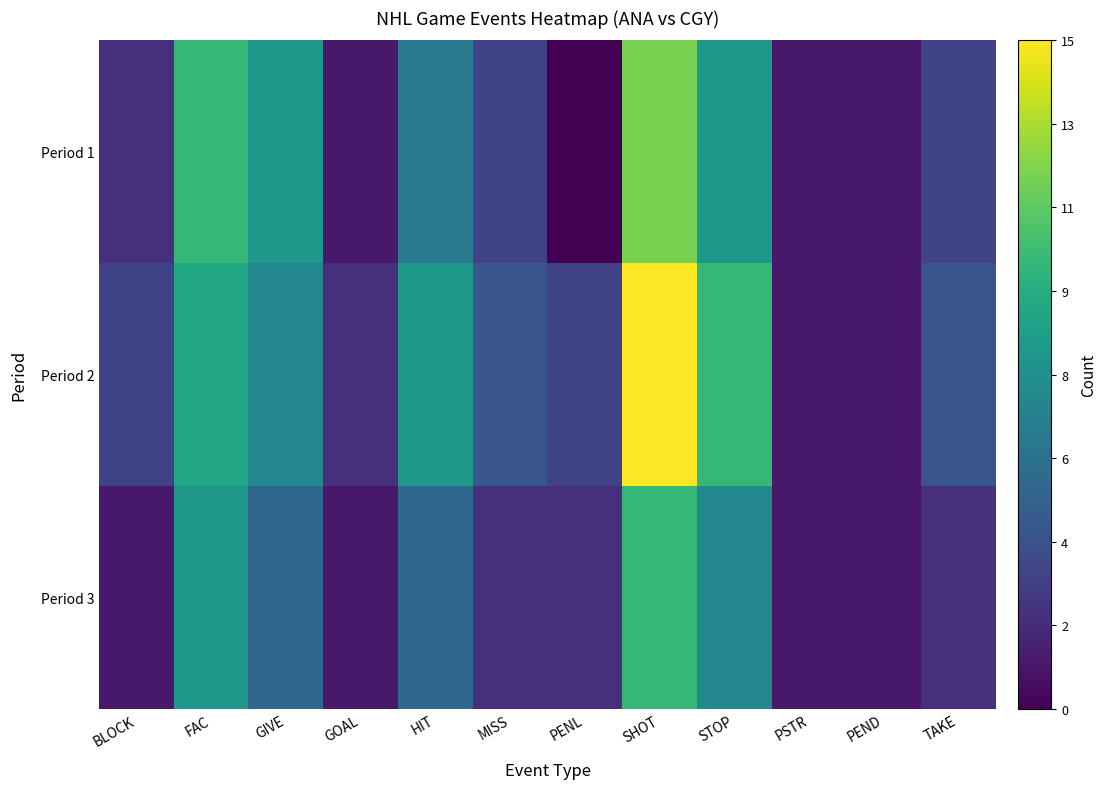

Between BLOCK and HIT, which series saw the biggest shift?

Period 2